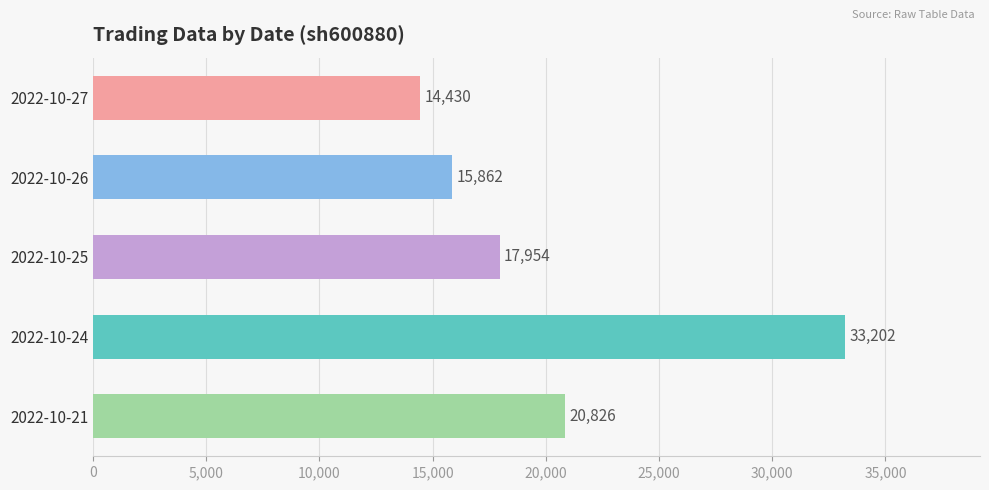

How many bars are there in total?

5